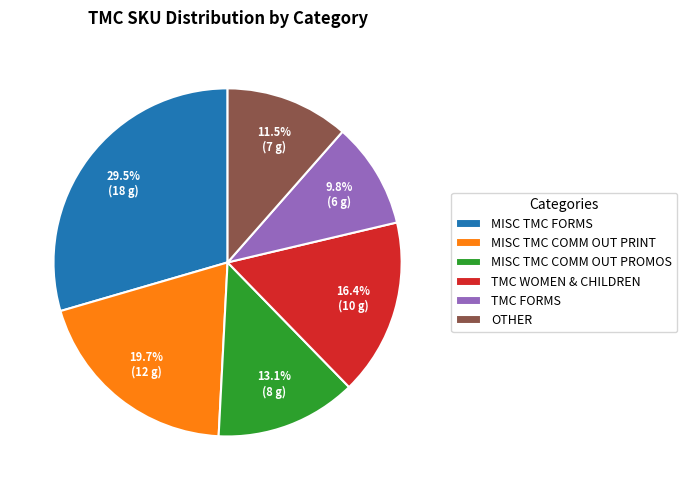

Which slice is the smallest?

TMC FORMS